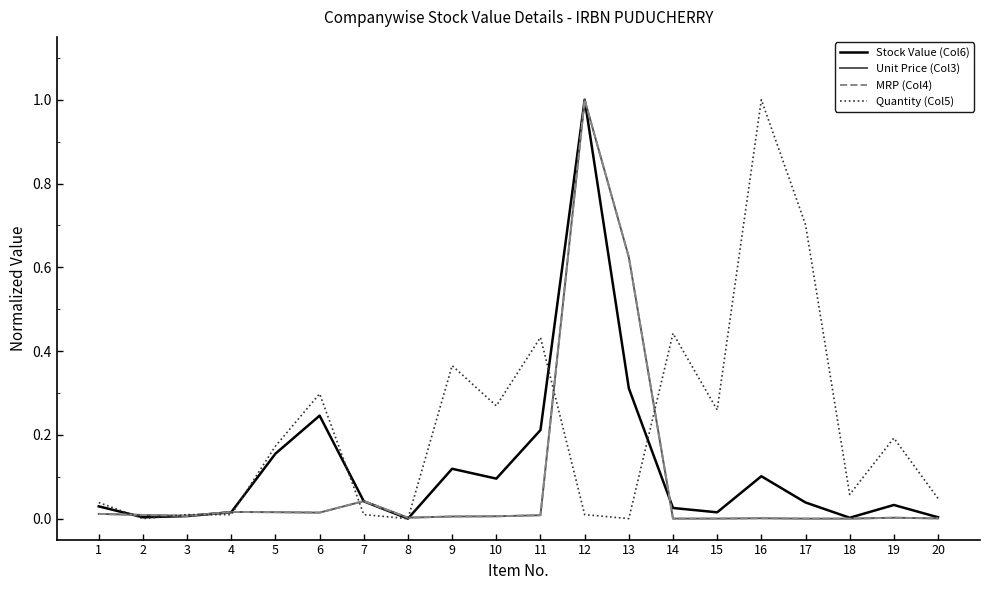

Is the value of Stock Value (Col6) at 9 greater than the value of Unit Price (Col3) at 10?

Yes